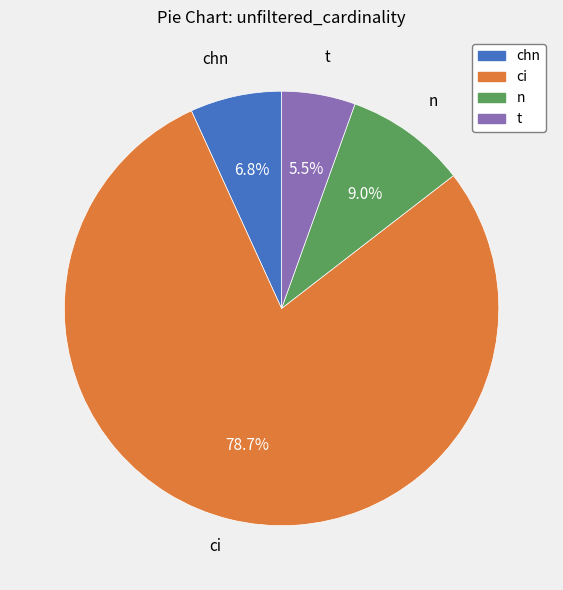

Rank the categories by value from lowest to highest.

t, chn, n, ci